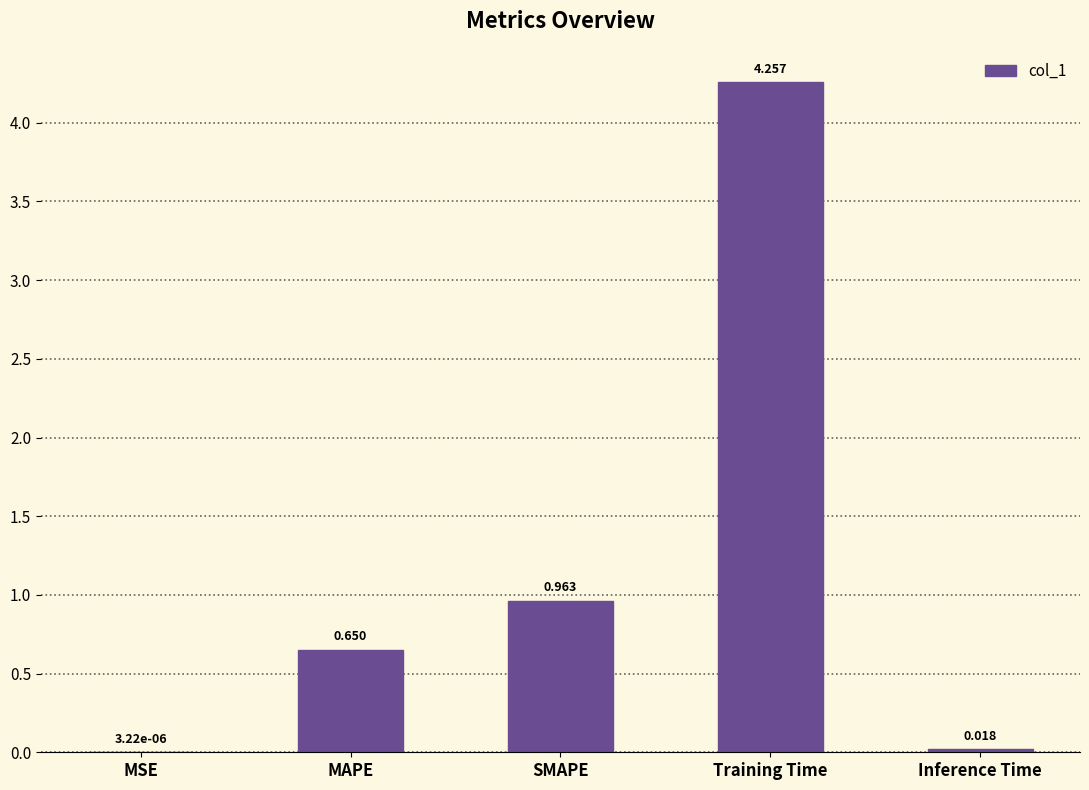

At which category does the chart reach its peak across all series?

Training Time